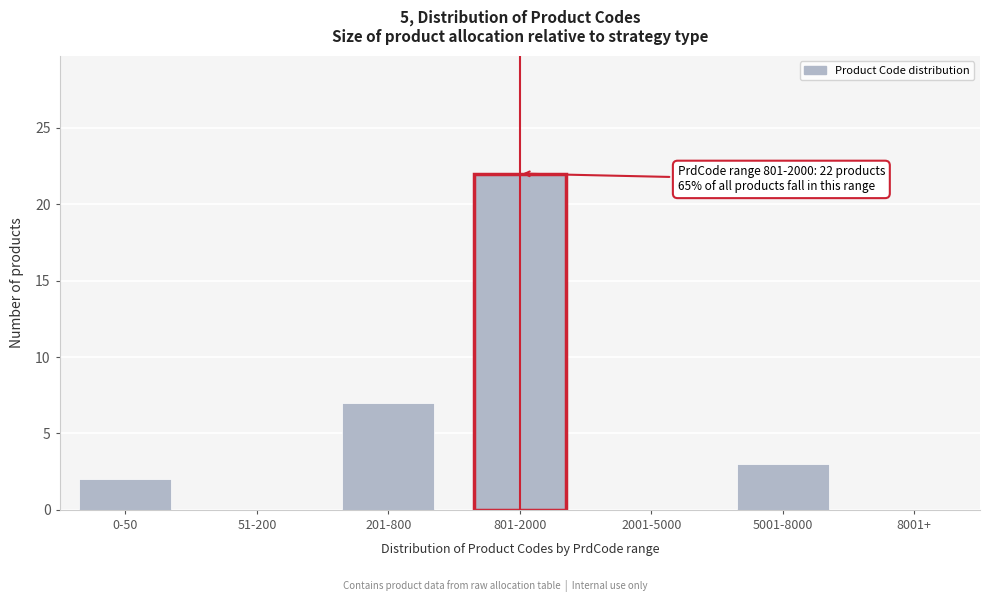

Reading left to right, what are all the values shown in this chart?

0-50=2	51-200=0	201-800=7	801-2000=22	2001-5000=0	5001-8000=3	8001+=0